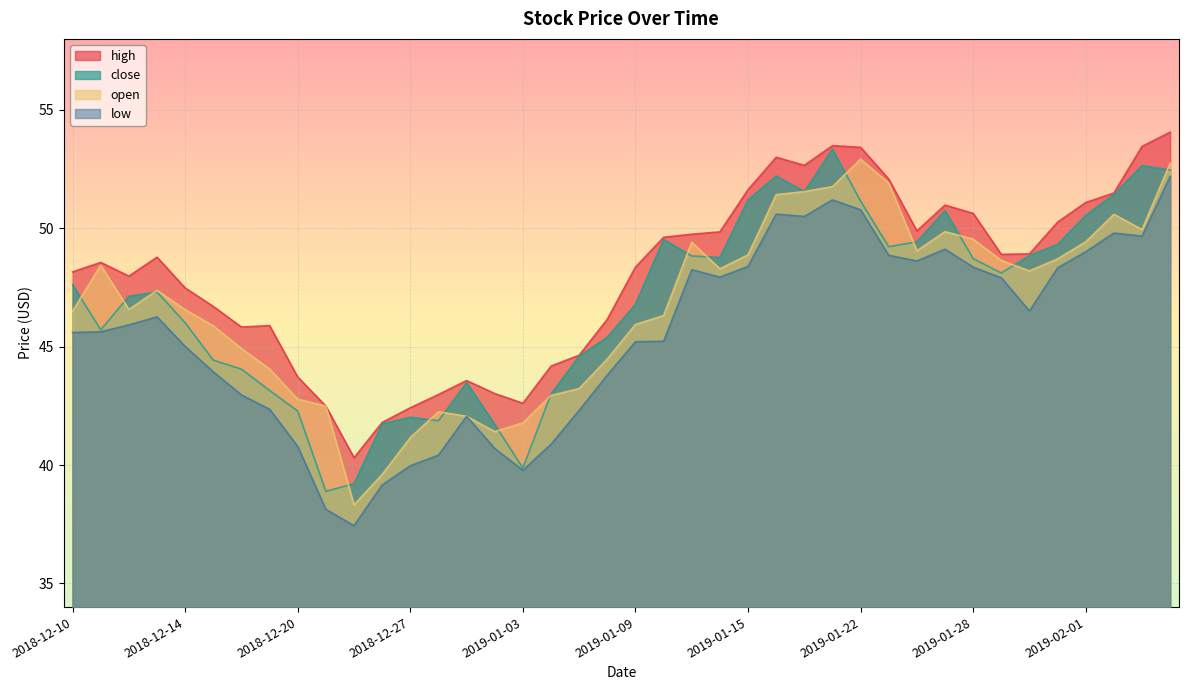

True or false: low has more than 0 points higher than both neighbors.

True